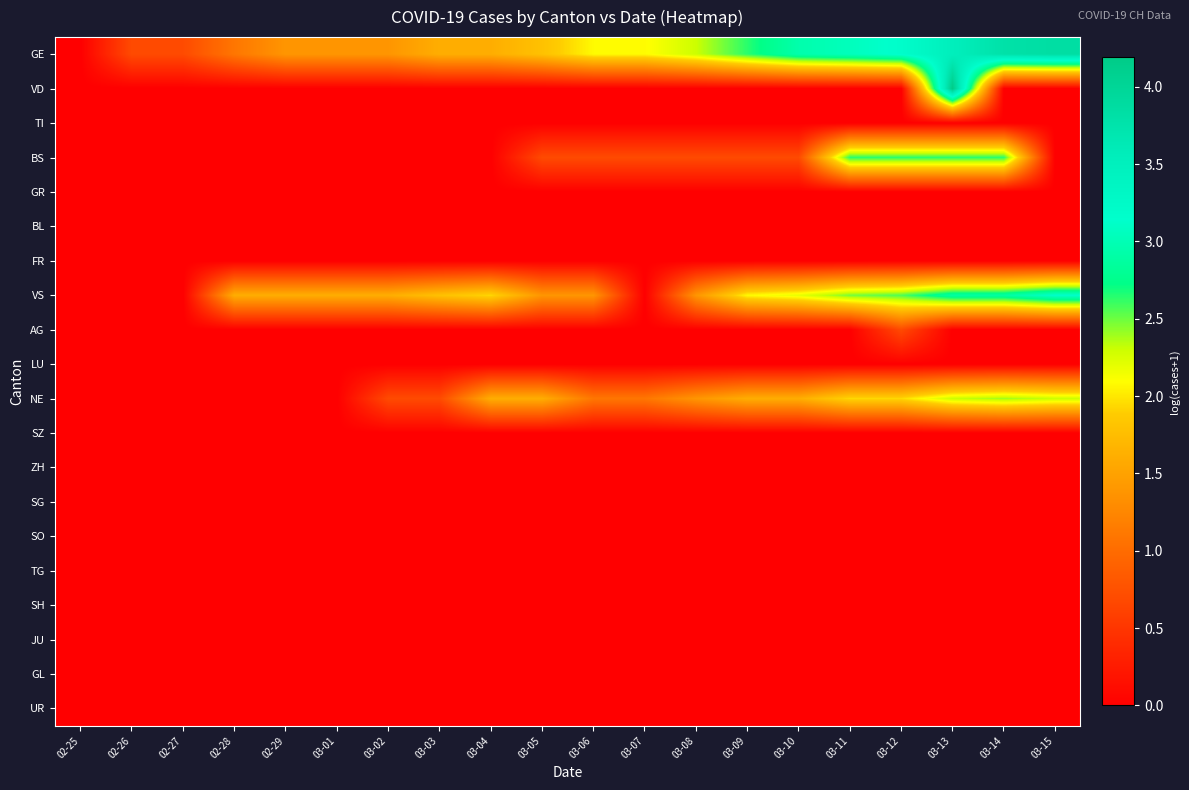

Between 03-13 and 02-26, which is larger?

03-13